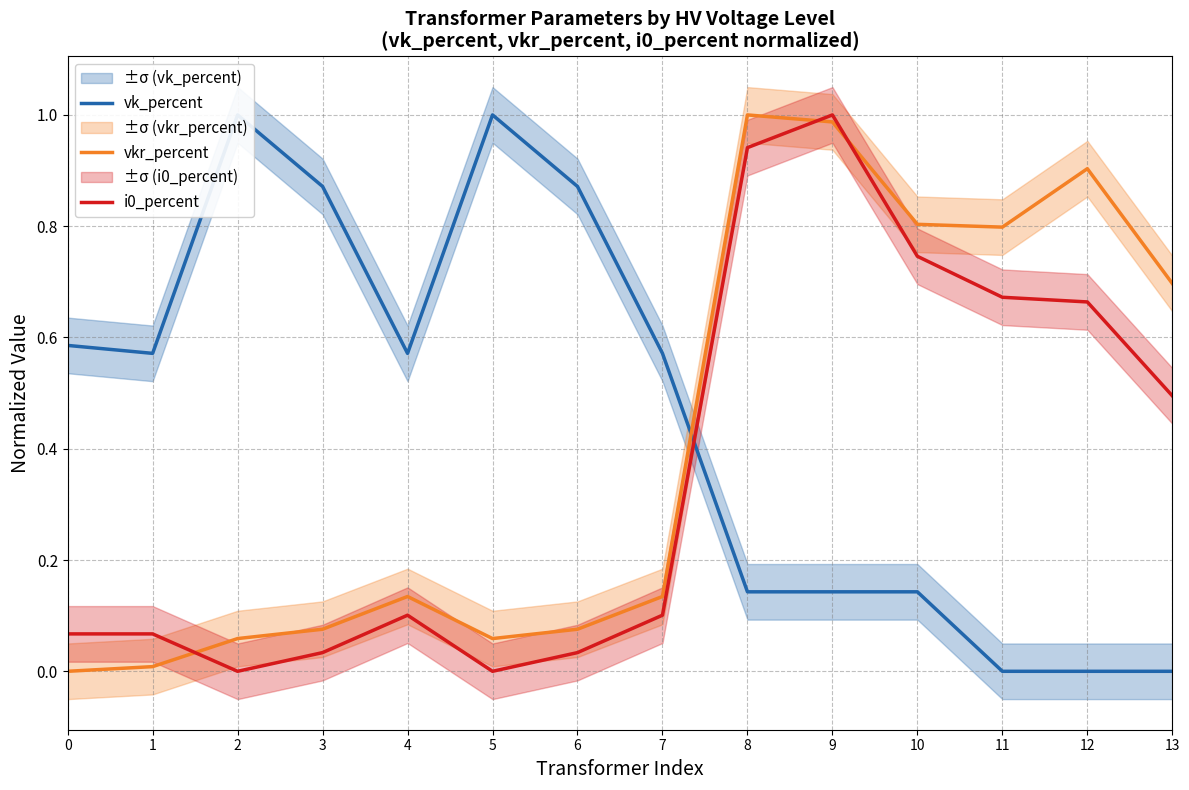

How many values in the vk_percent series exceed 0?

11